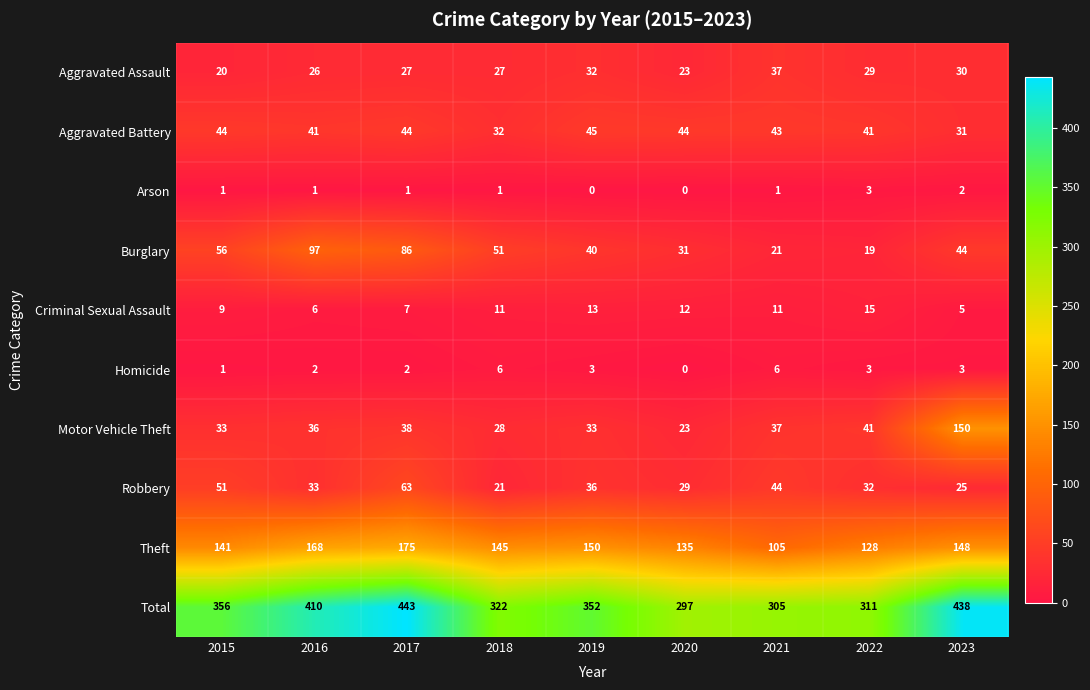

What is the difference between the second highest and second lowest values in the Motor Vehicle Theft series?

13